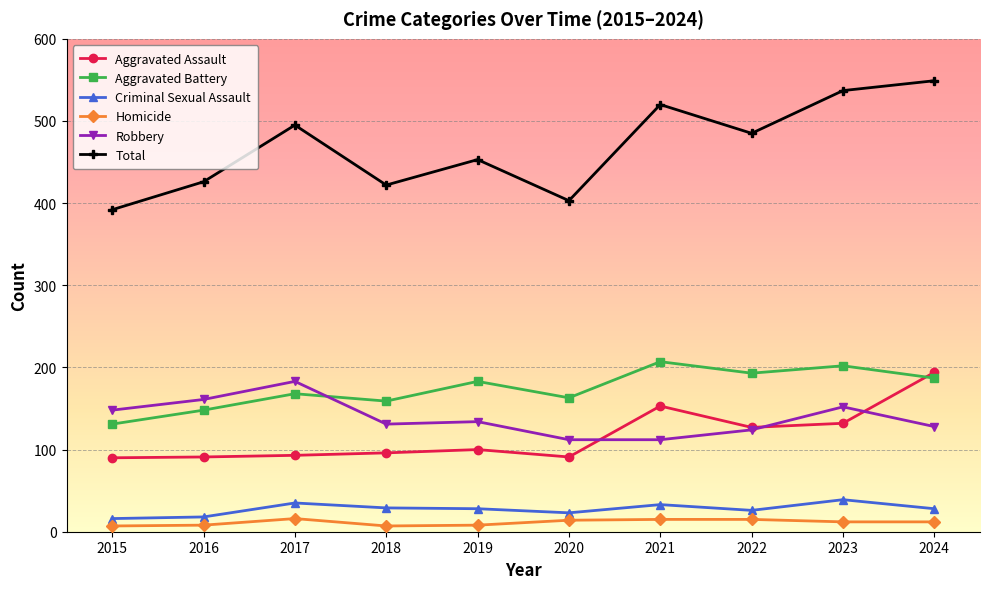

True or false: Robbery and Total intersect in this chart.

False